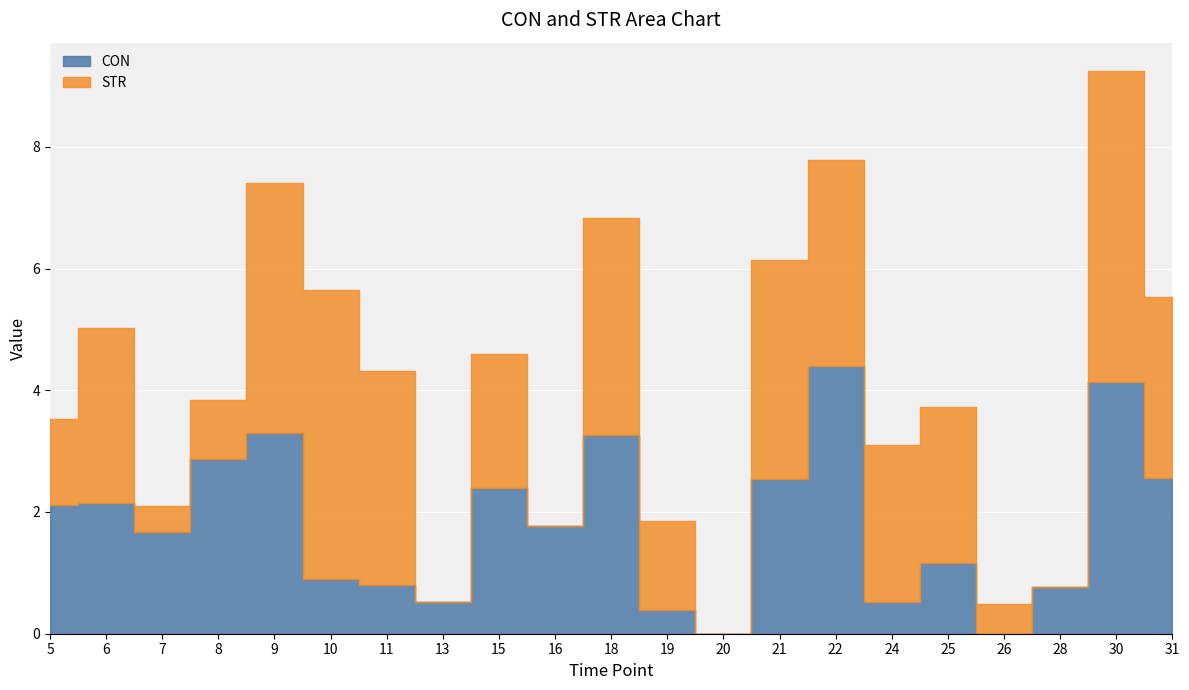

At which category does STR reach its first local valley?

7